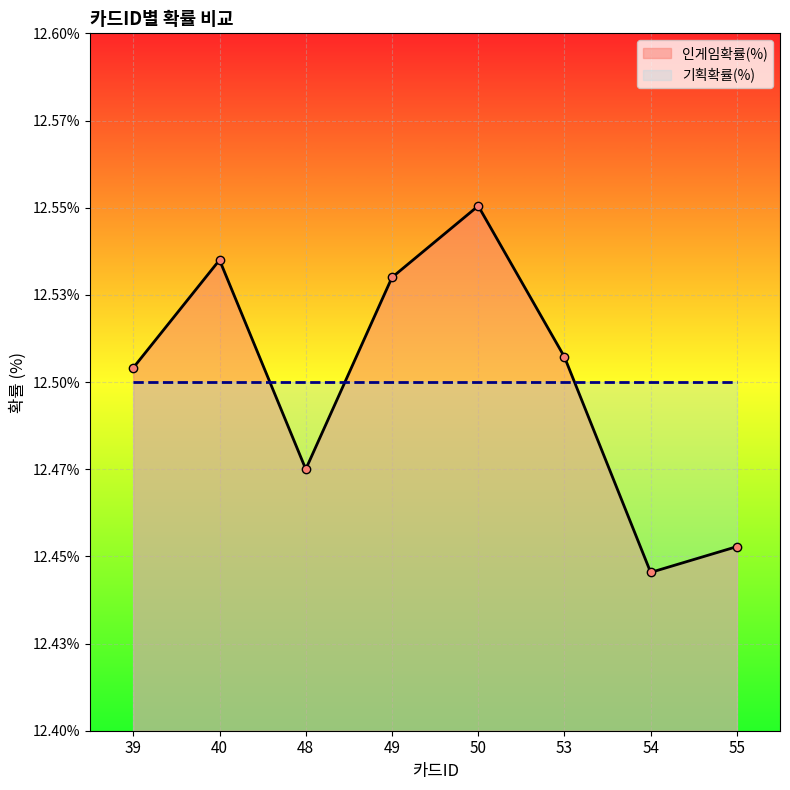

What is the minimum value shown in the chart?

12.4